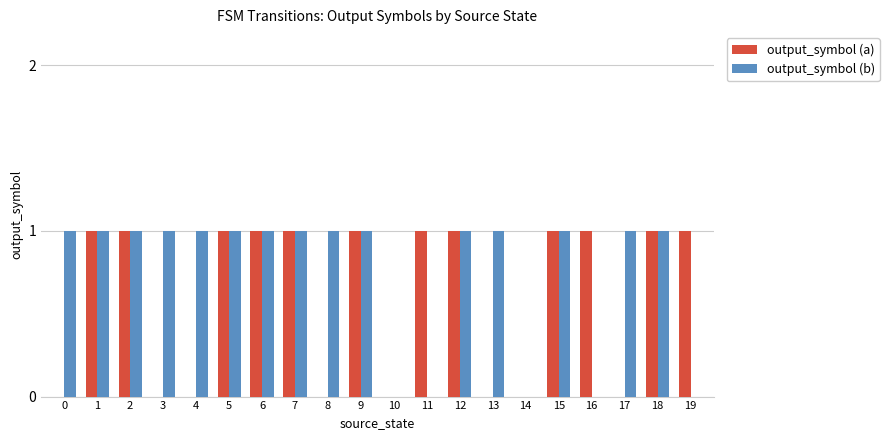

Is the value of output_symbol (a) at 2 greater than the value of output_symbol (b) at 19?

Yes